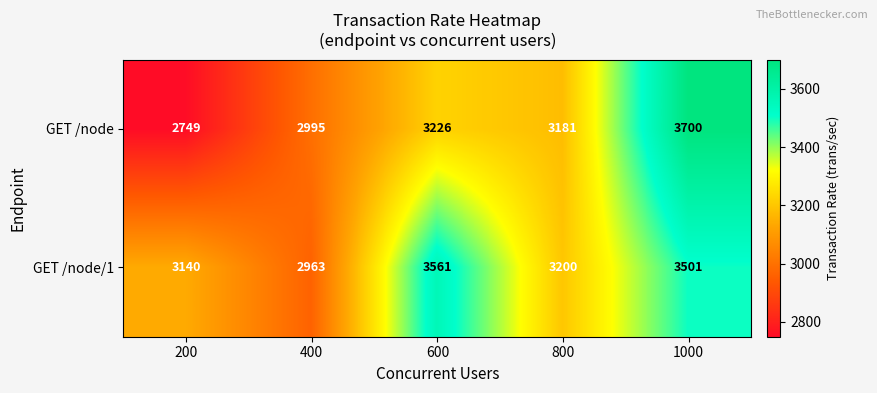

List the labels in order of GET /node value, smallest first.

200, 400, 800, 600, 1000